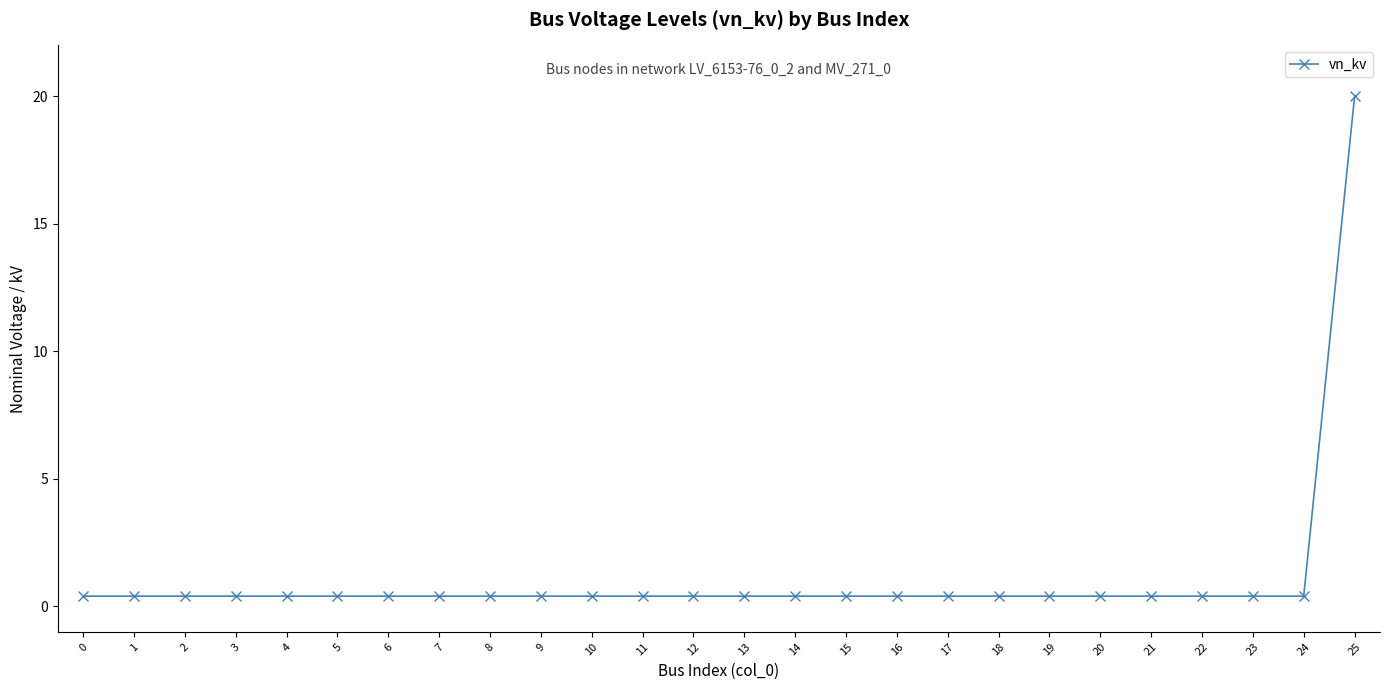

What is the value of the 1st point from the left?

0.4